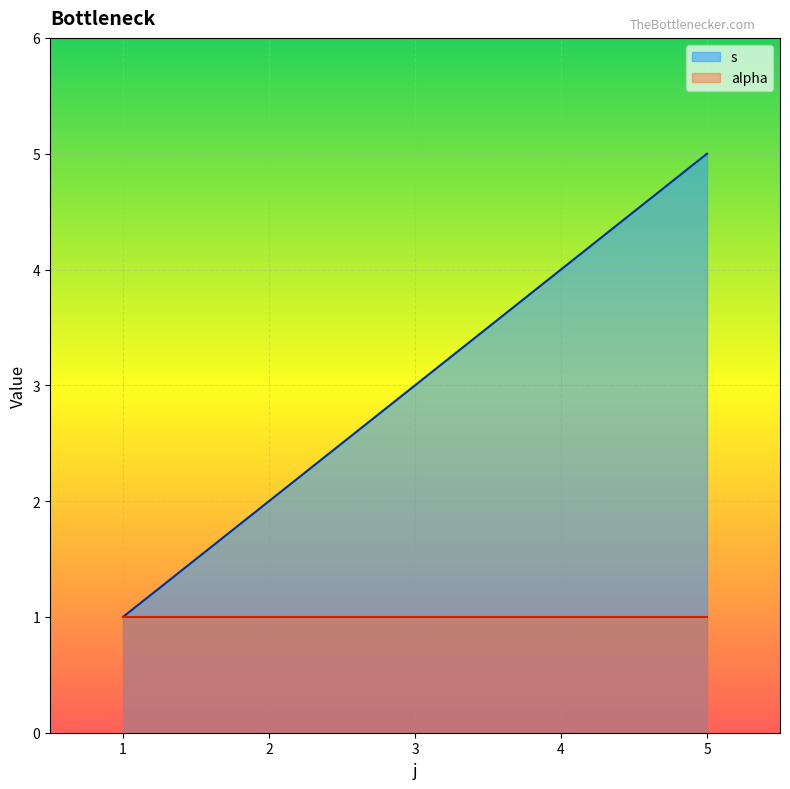

The value of alpha at 3 is 1. True or false?

True